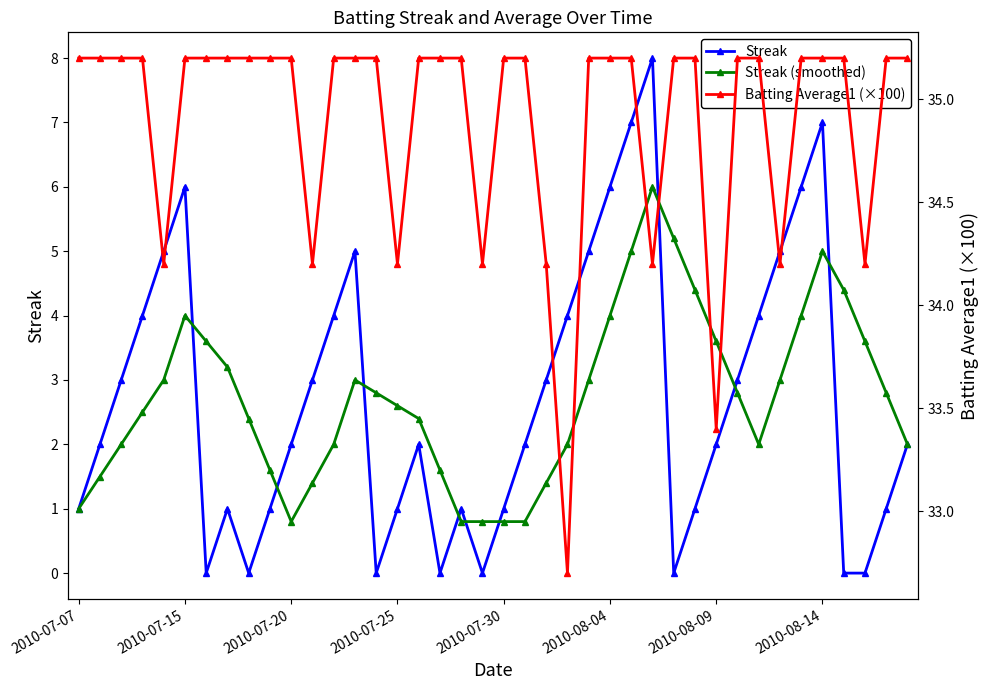

What is the maximum value for Streak (smoothed)?

6.0